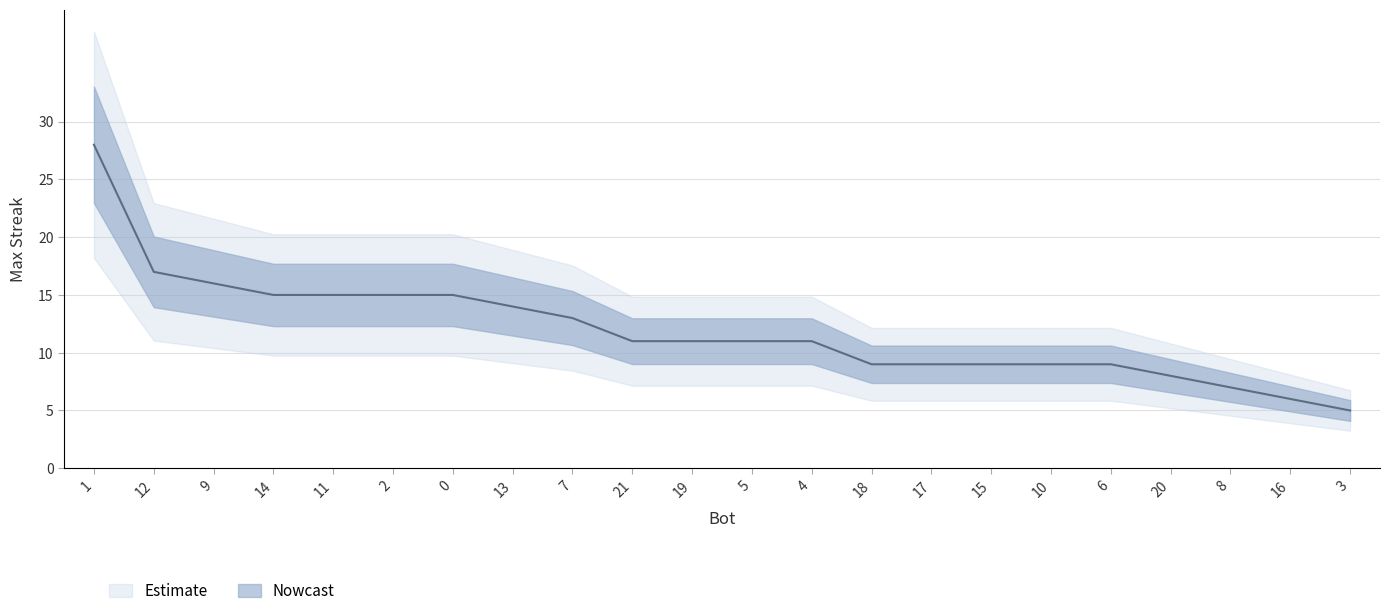

What is the ratio of the value at 9 to the value at 11?

1.1